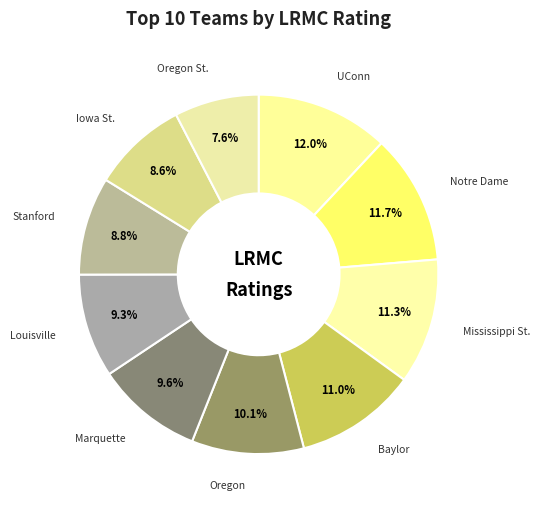

To the nearest percent, what percentage of the pie is Oregon?

10%